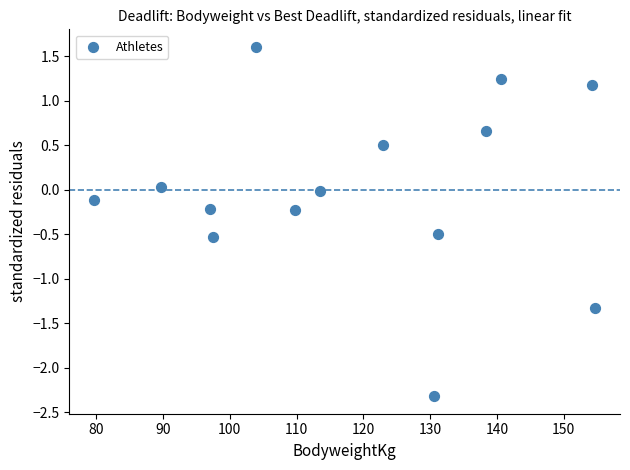

What is the range of Y values (max minus min)?

3.9